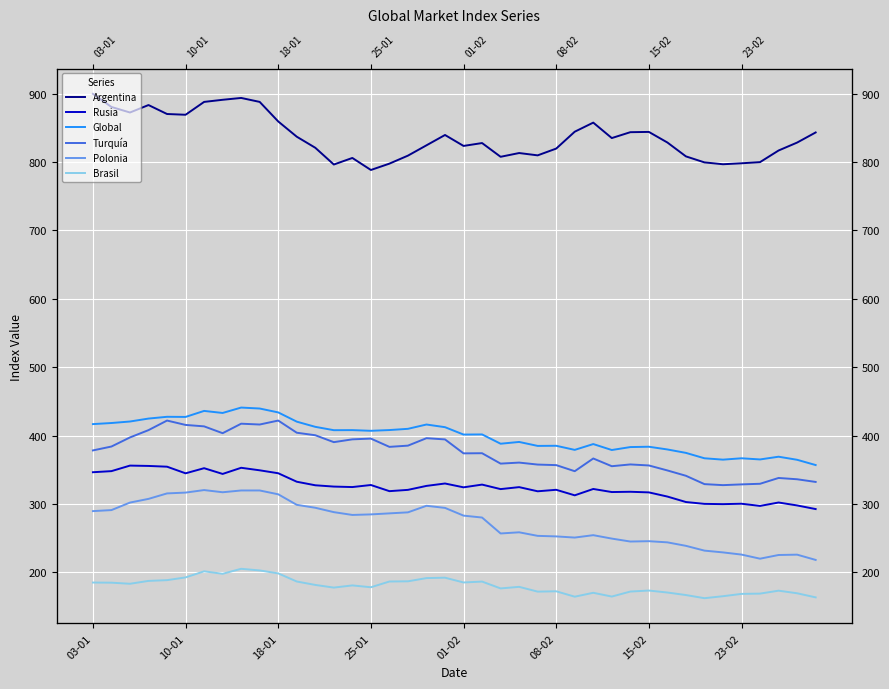

At how many categories does at least one series exceed 820?

25